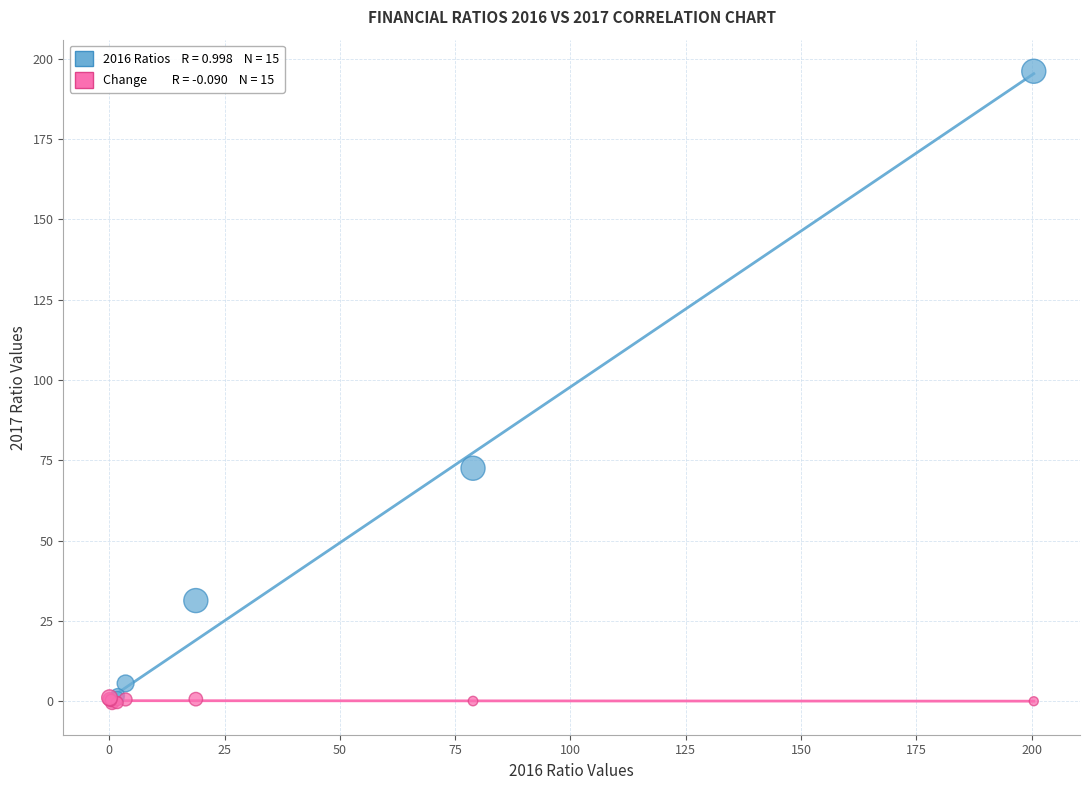

Across all series, what Y value is closest to 97?

72.6